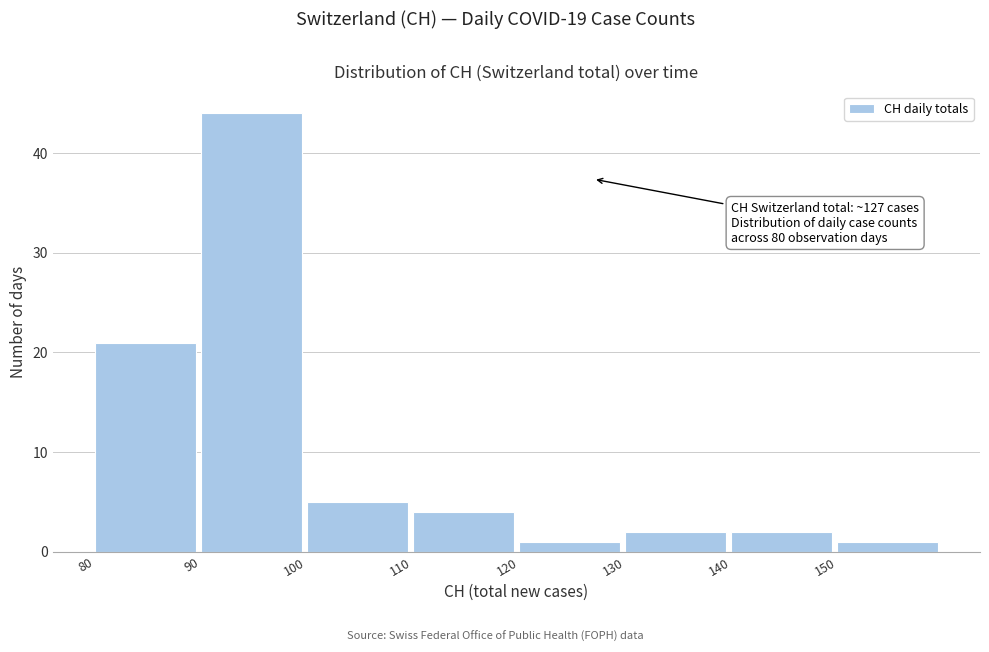

Over which range of the x-axis is the bar tallest?

90 to 100